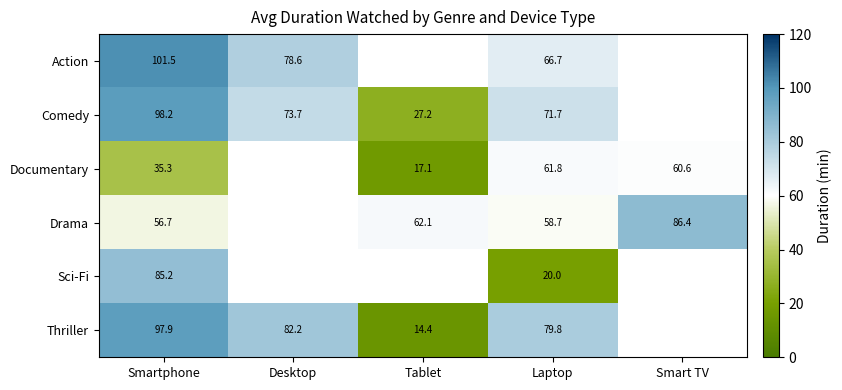

What is the smallest value displayed?

14.4